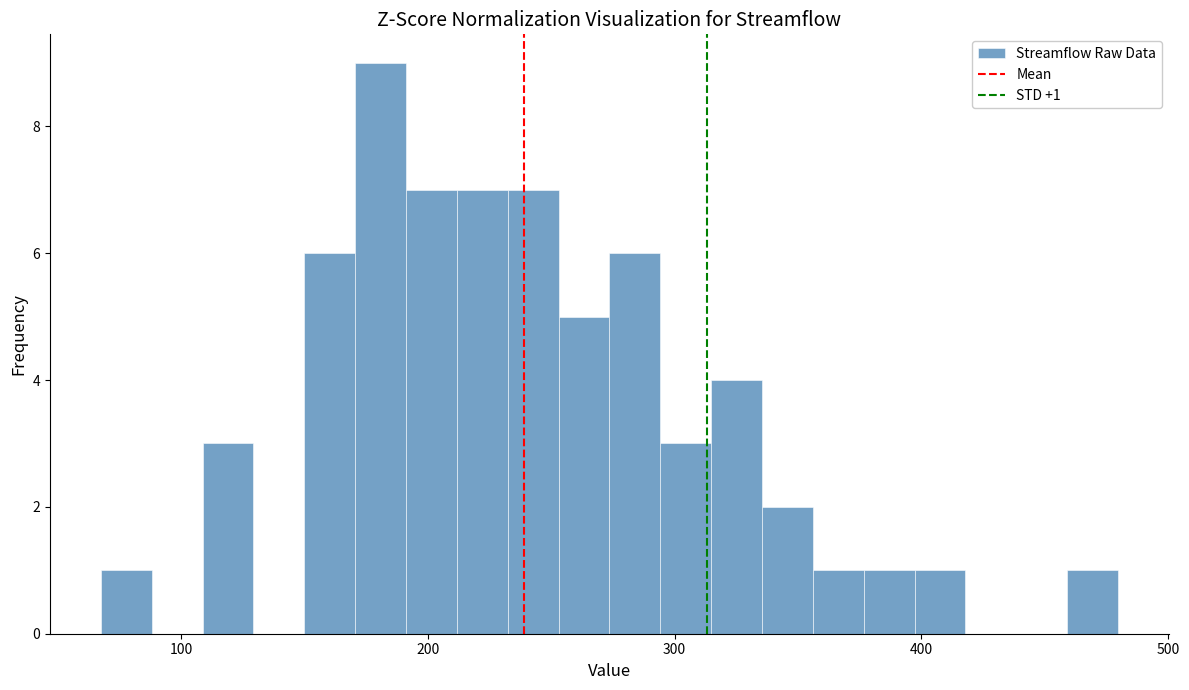

Around what value on the x-axis is the tallest bar? Give the approximate position of its centre, as read against the axis.

180